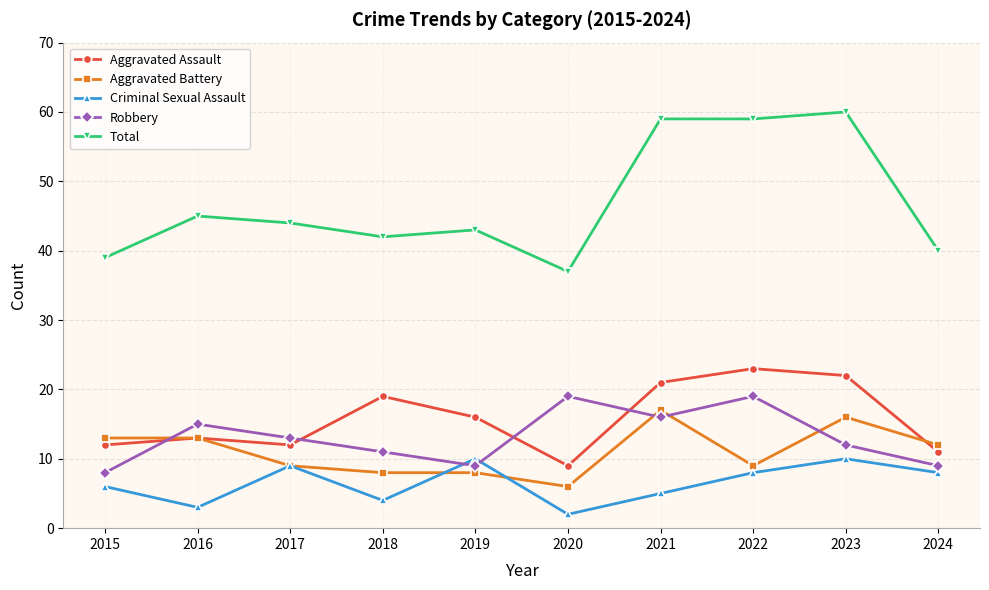

Count the number of categories in the chart.

10